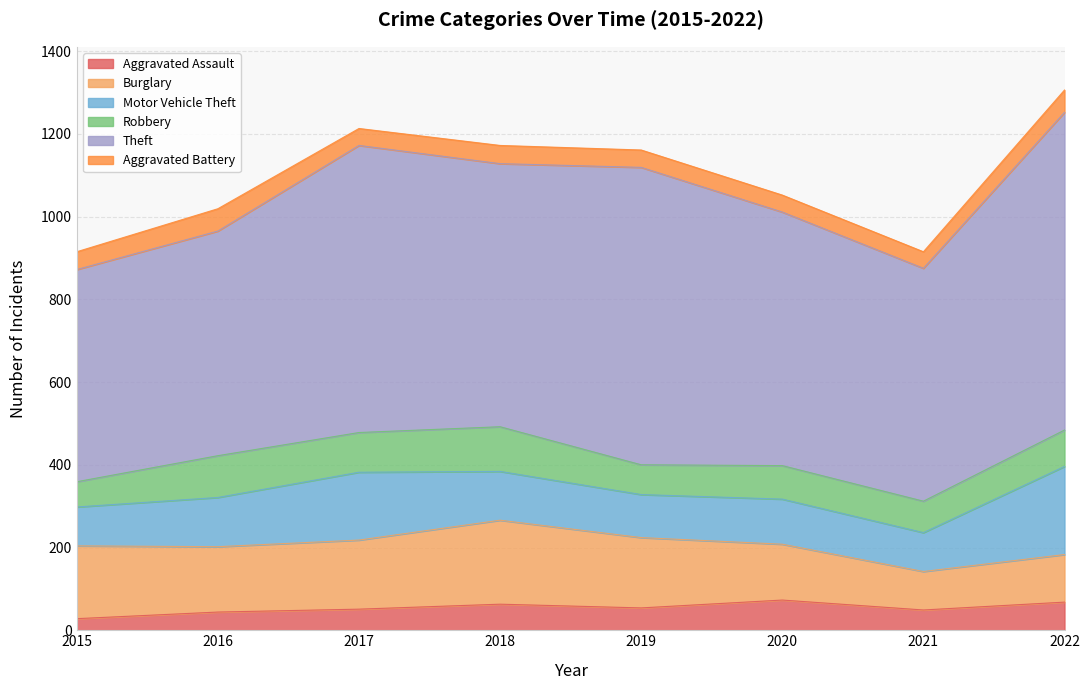

What is the approximate value of Robbery at 2019, to the nearest 10?

70